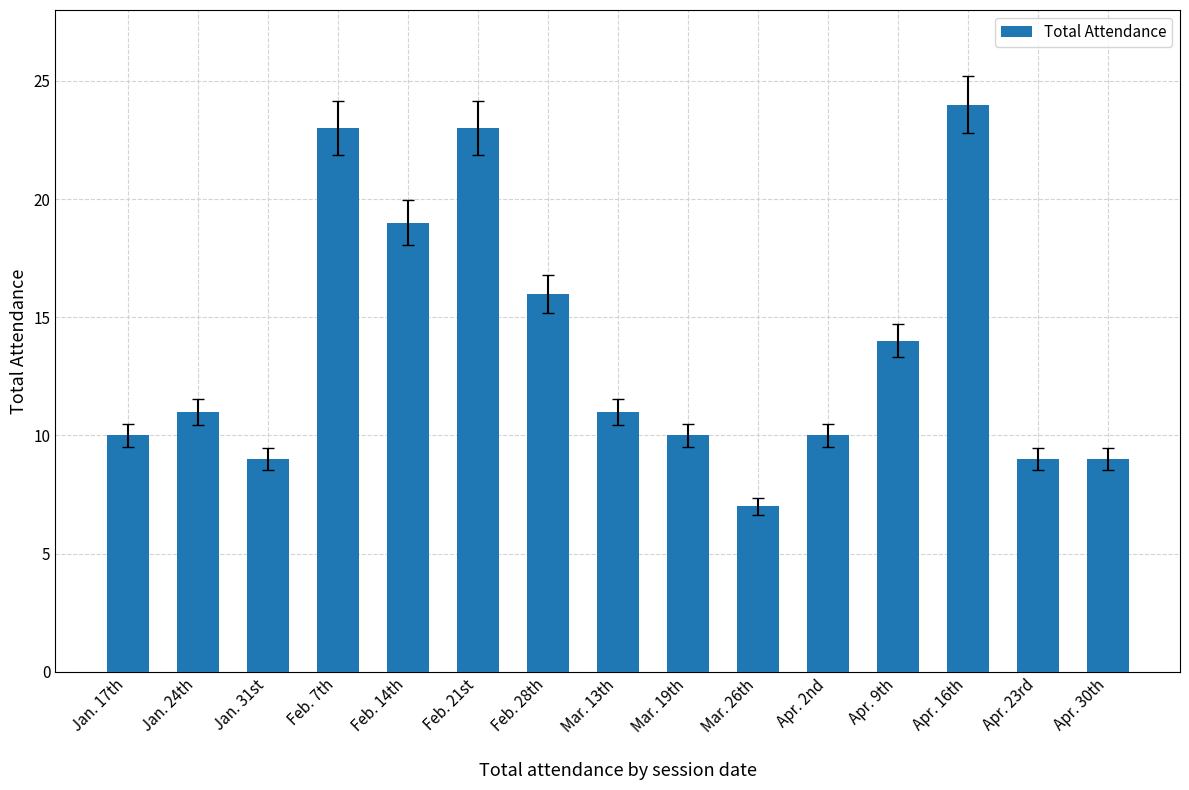

Is it true that the value at Apr. 2nd is 16?

False